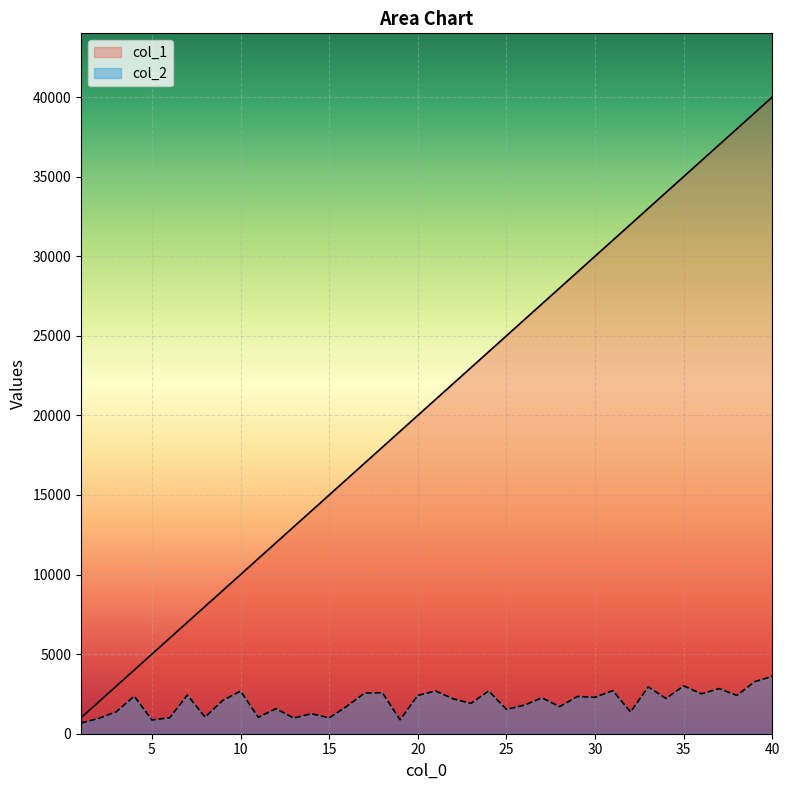

What is the average value of the col_2 series?

1992.9